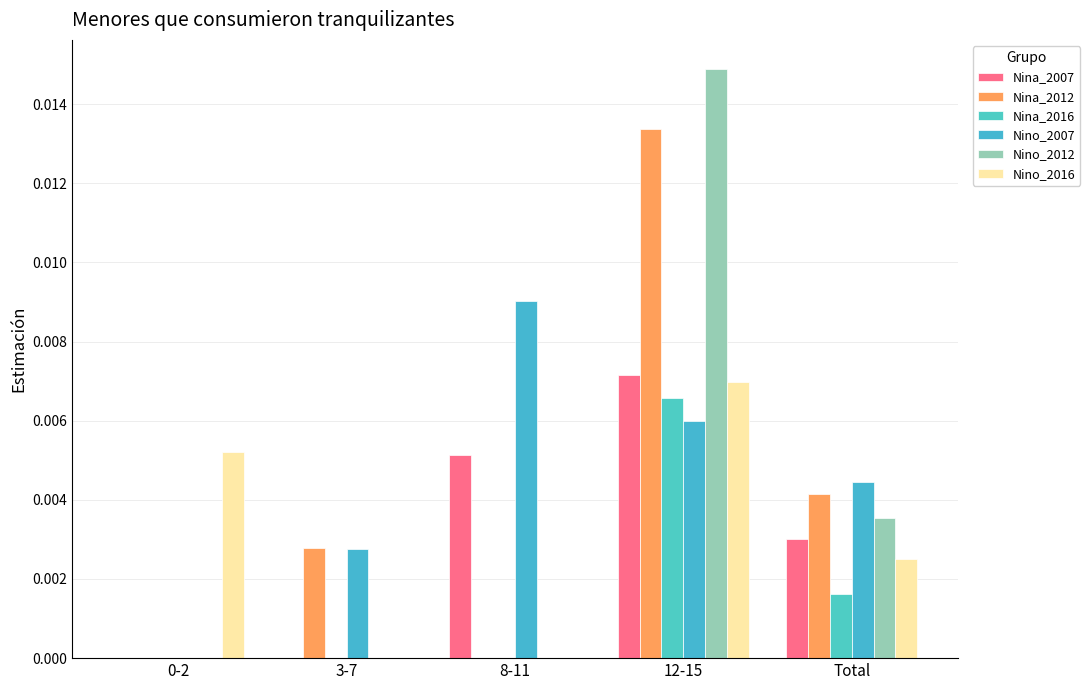

How many groups of bars are there?

5